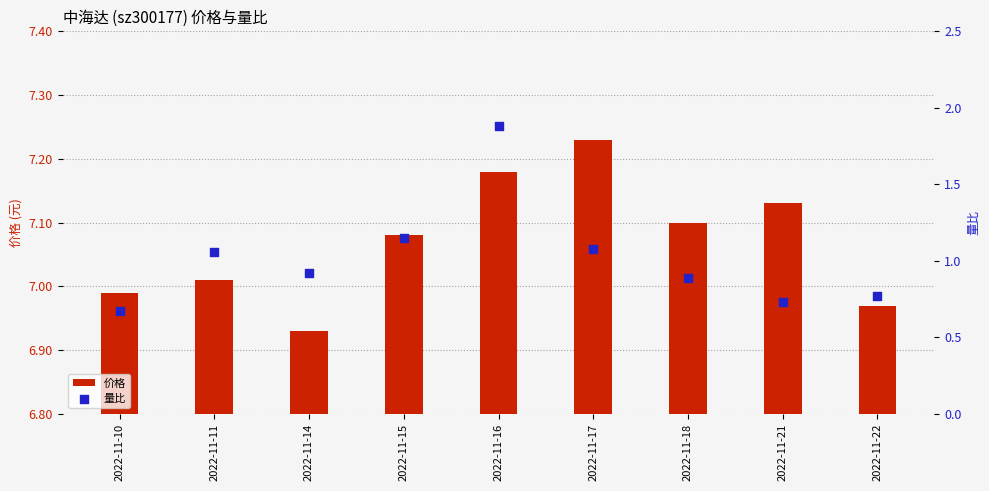

What are all the series names shown in the legend?

价格, 量比